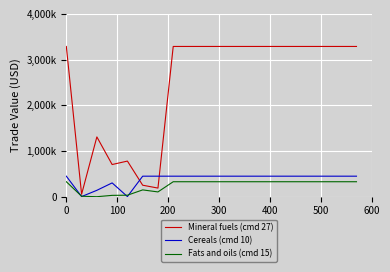

What are all the series names shown in the legend?

Mineral fuels (cmd 27), Cereals (cmd 10), Fats and oils (cmd 15)